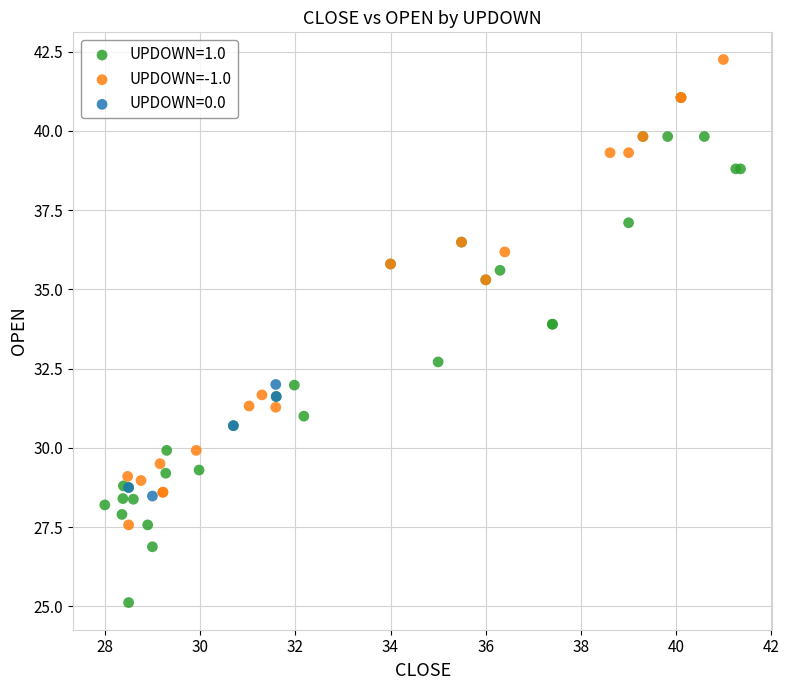

Which series contains the lowest Y value?

UPDOWN=1.0